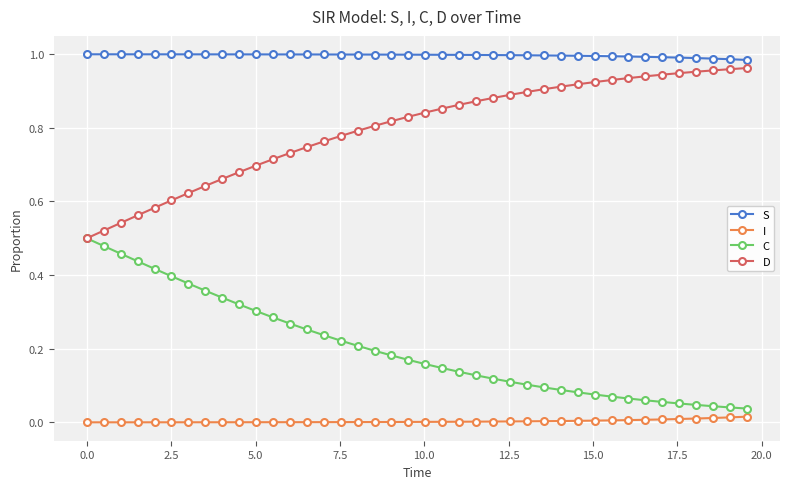

List the series in order of their overall mean, highest first.

S, D, C, I